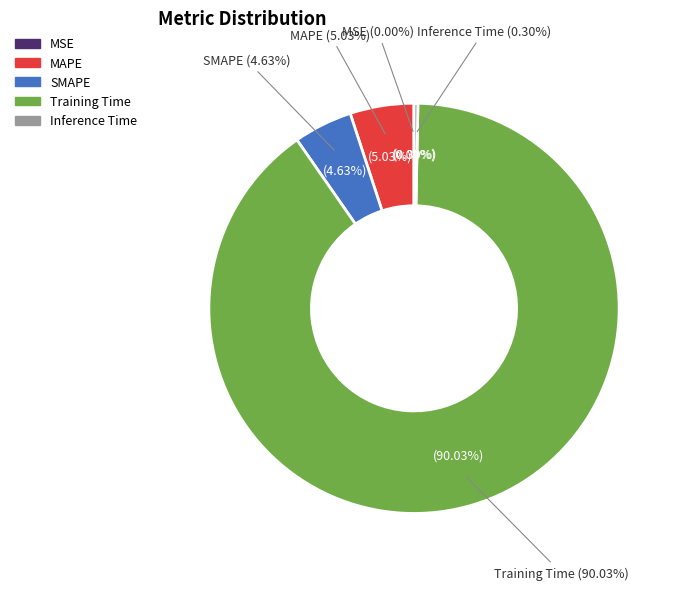

Which slice represents more than half of the pie?

Training Time